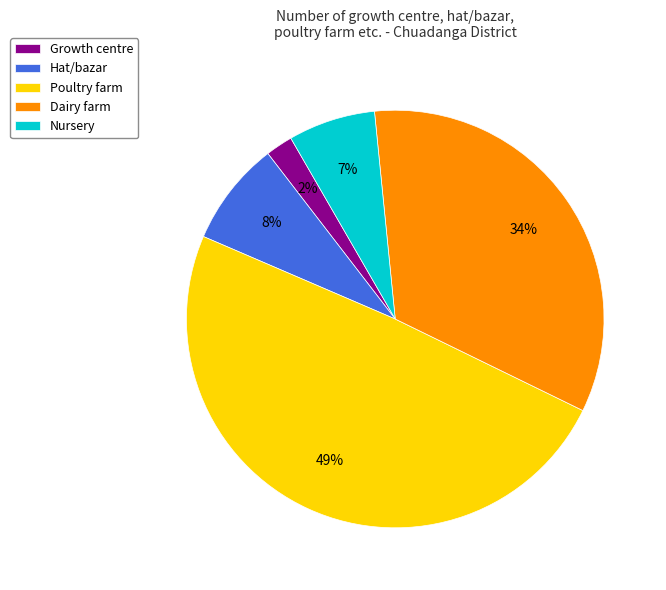

Approximately how many times larger is the value at Dairy farm compared to Hat/bazar?

4.2